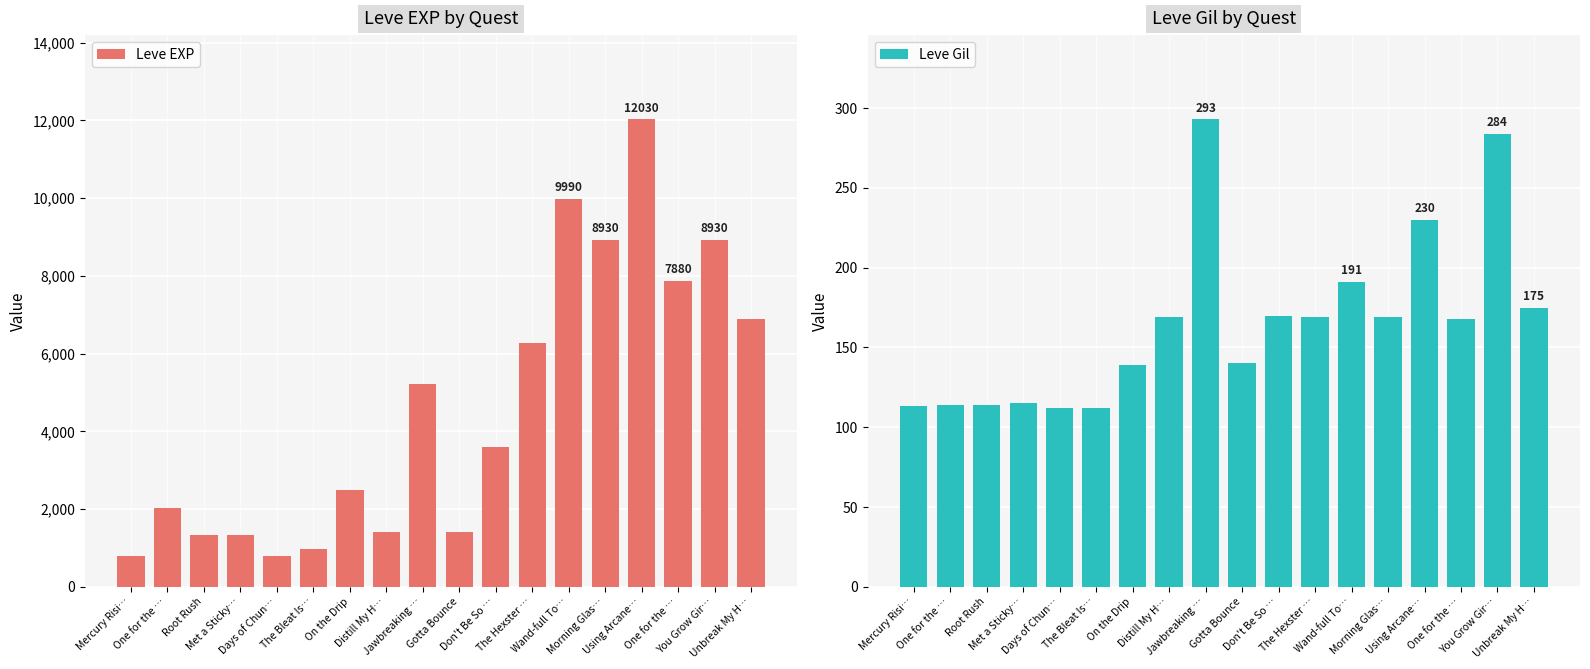

Which series has the largest total across all categories?

Leve EXP